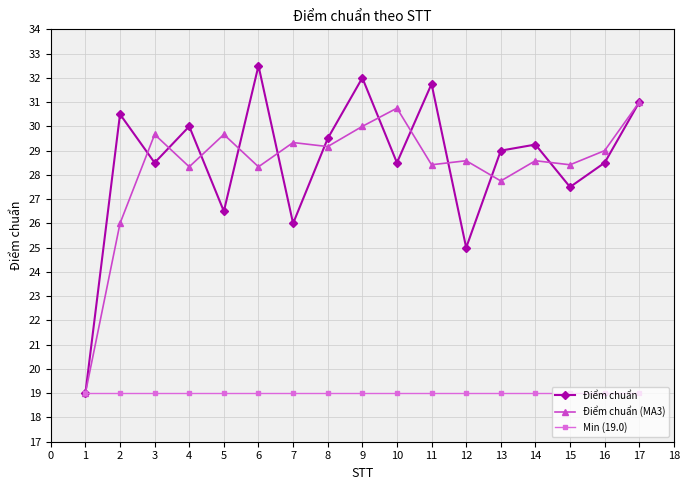

What is the value of the Điểm chuẩn (MA3) point at the 8th from the left?

29.2